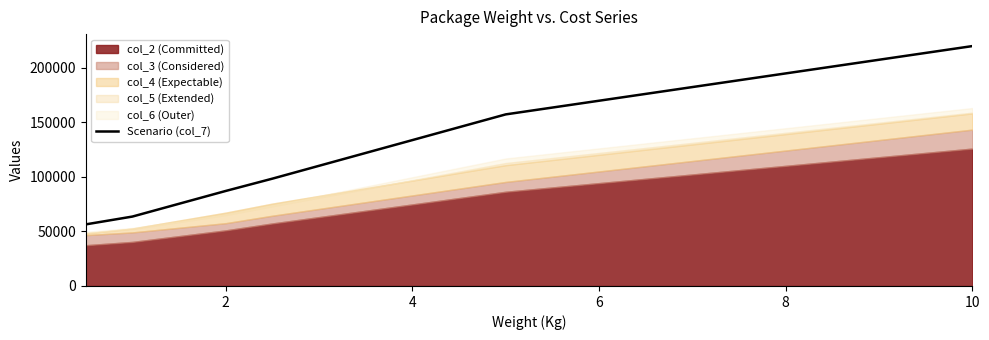

What is the lowest value of the Scenario (col_7) series?

56481